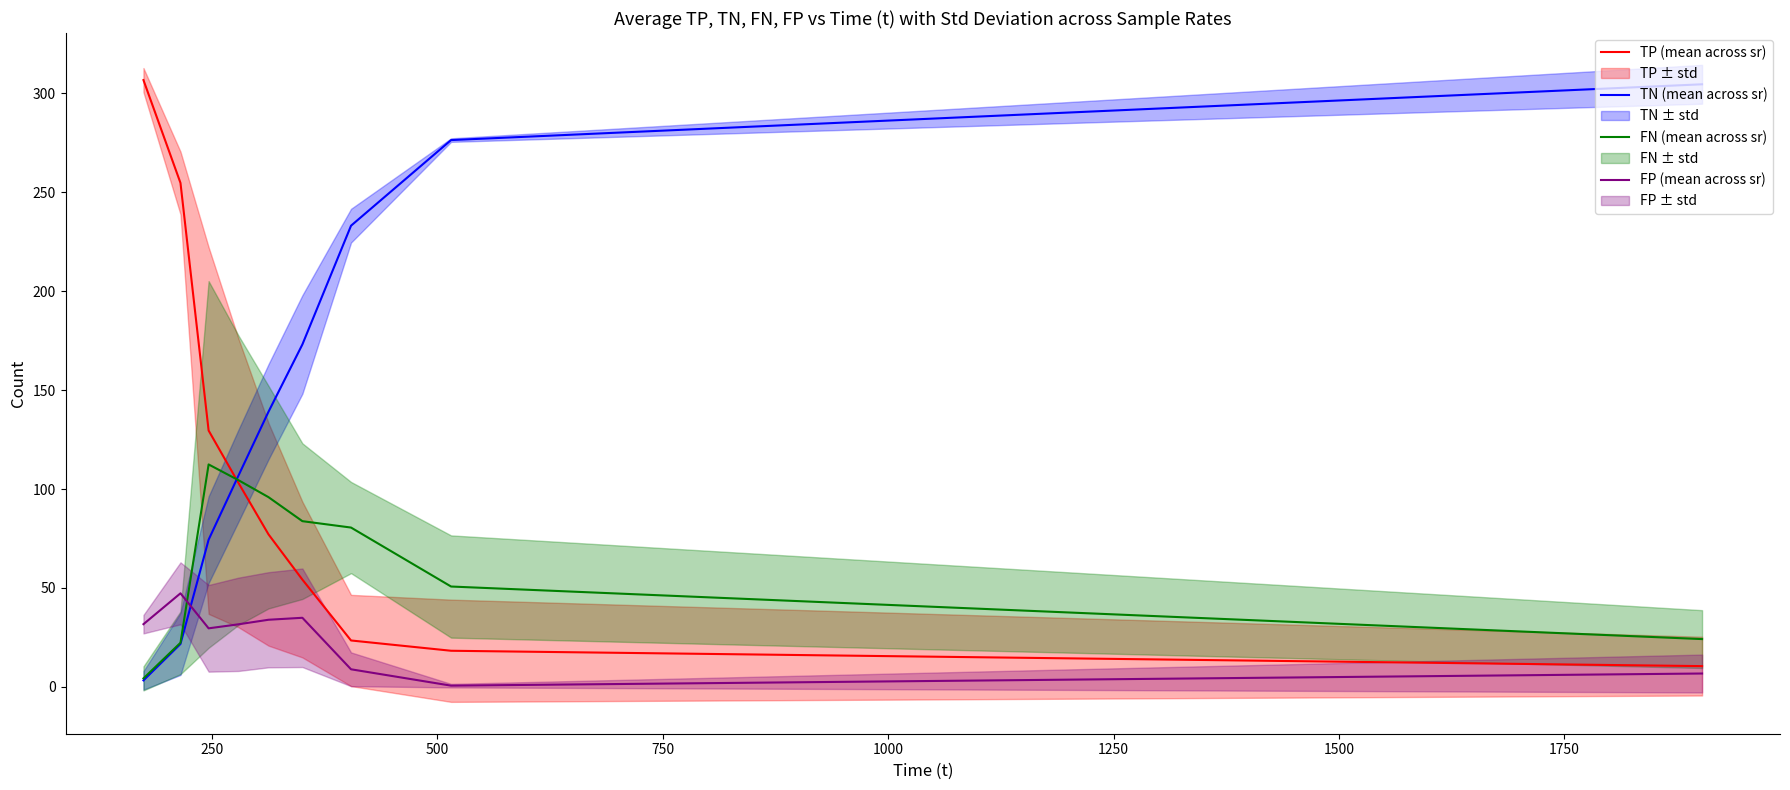

How many times do FN (mean across sr) and FP (mean across sr) cross each other?

1